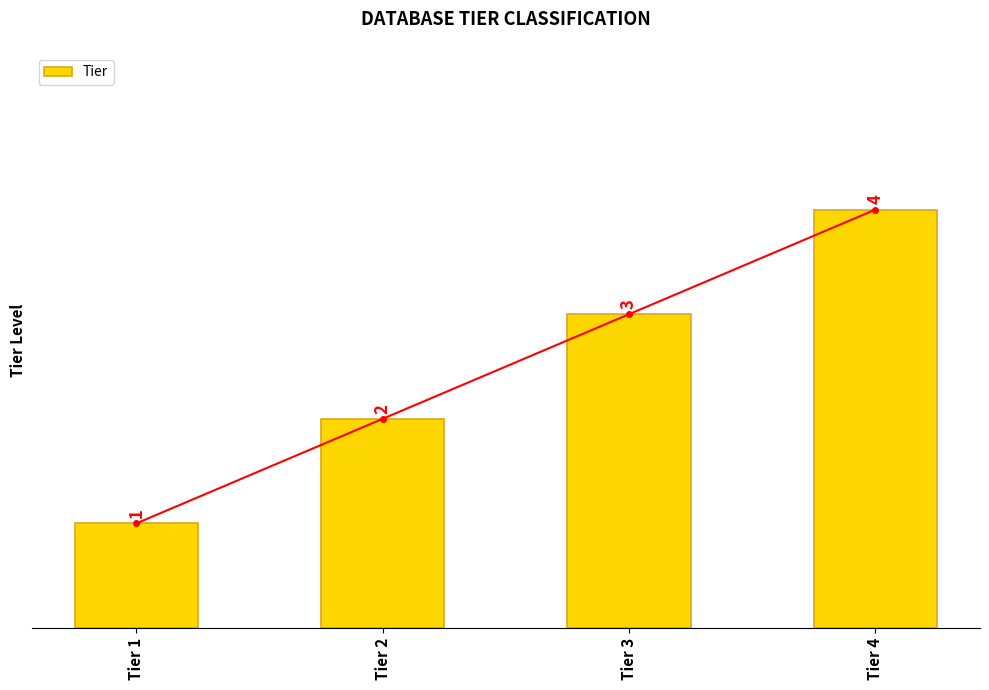

List the labels in order of value, smallest first.

Tier 1, Tier 2, Tier 3, Tier 4